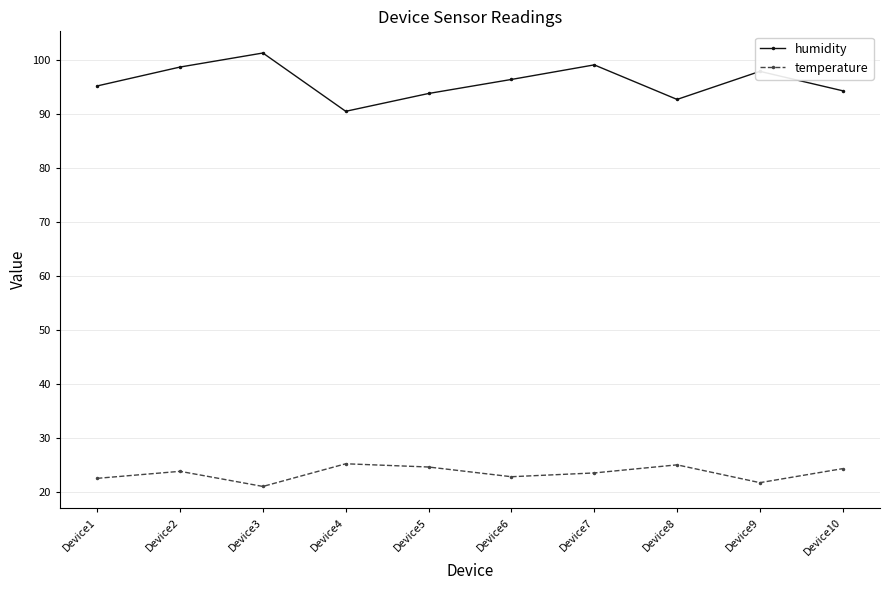

How many values in the humidity series exceed 96?

5